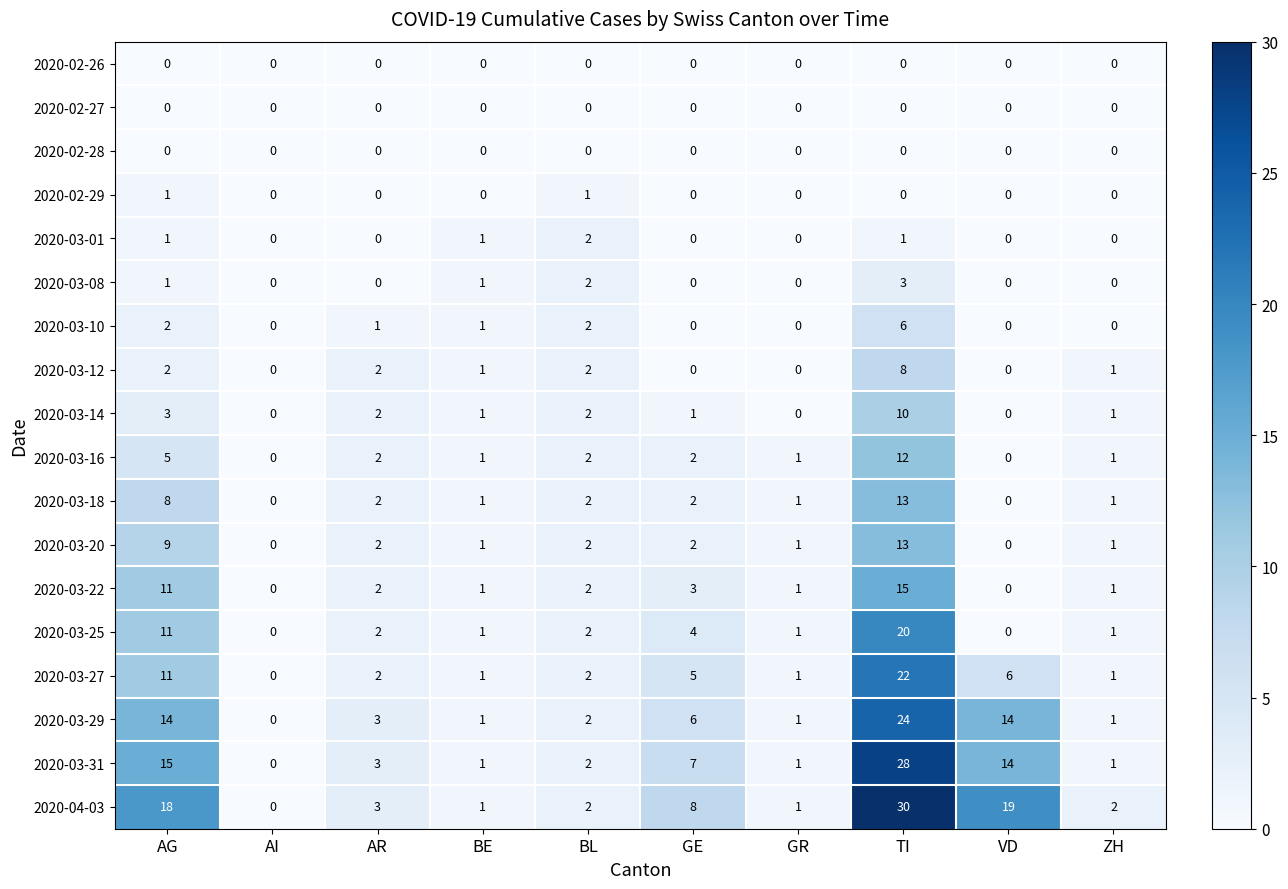

At which label does 2020-03-25 first exceed 2?

AG